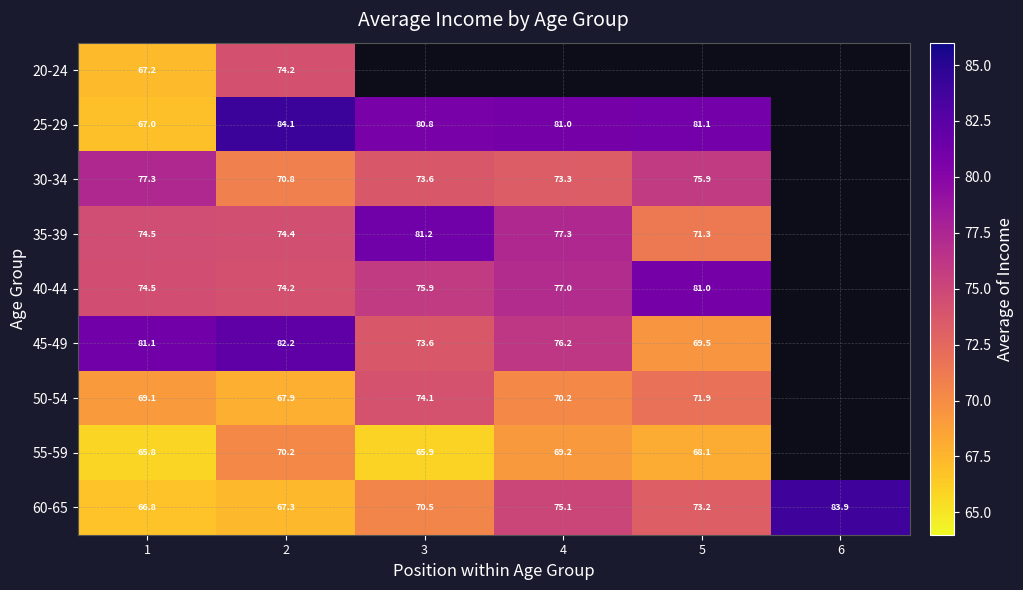

How many values in 25-29 are above zero?

5